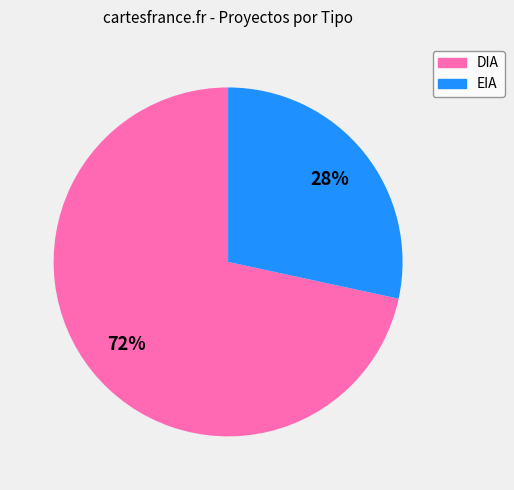

The DIA slice represents 62% of the pie. True or false?

False